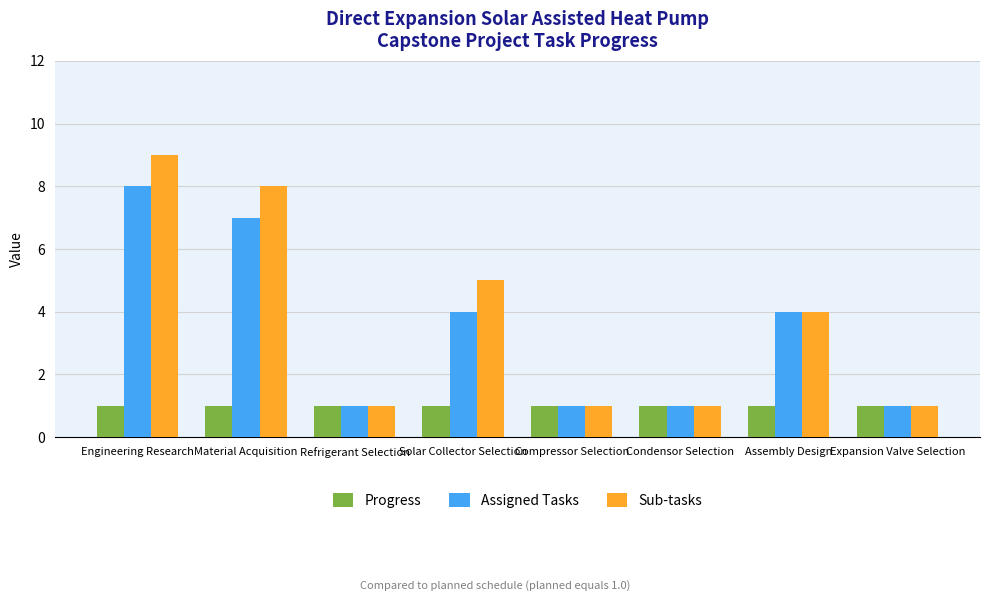

What is the label of the 3rd bar from the left?

Refrigerant Selection